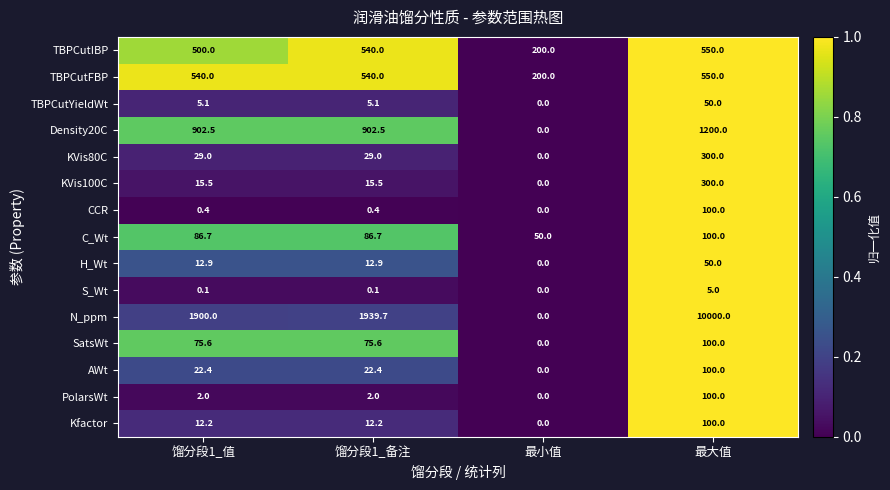

True or false: CCR has a value of 100.0 at 最大值.

True